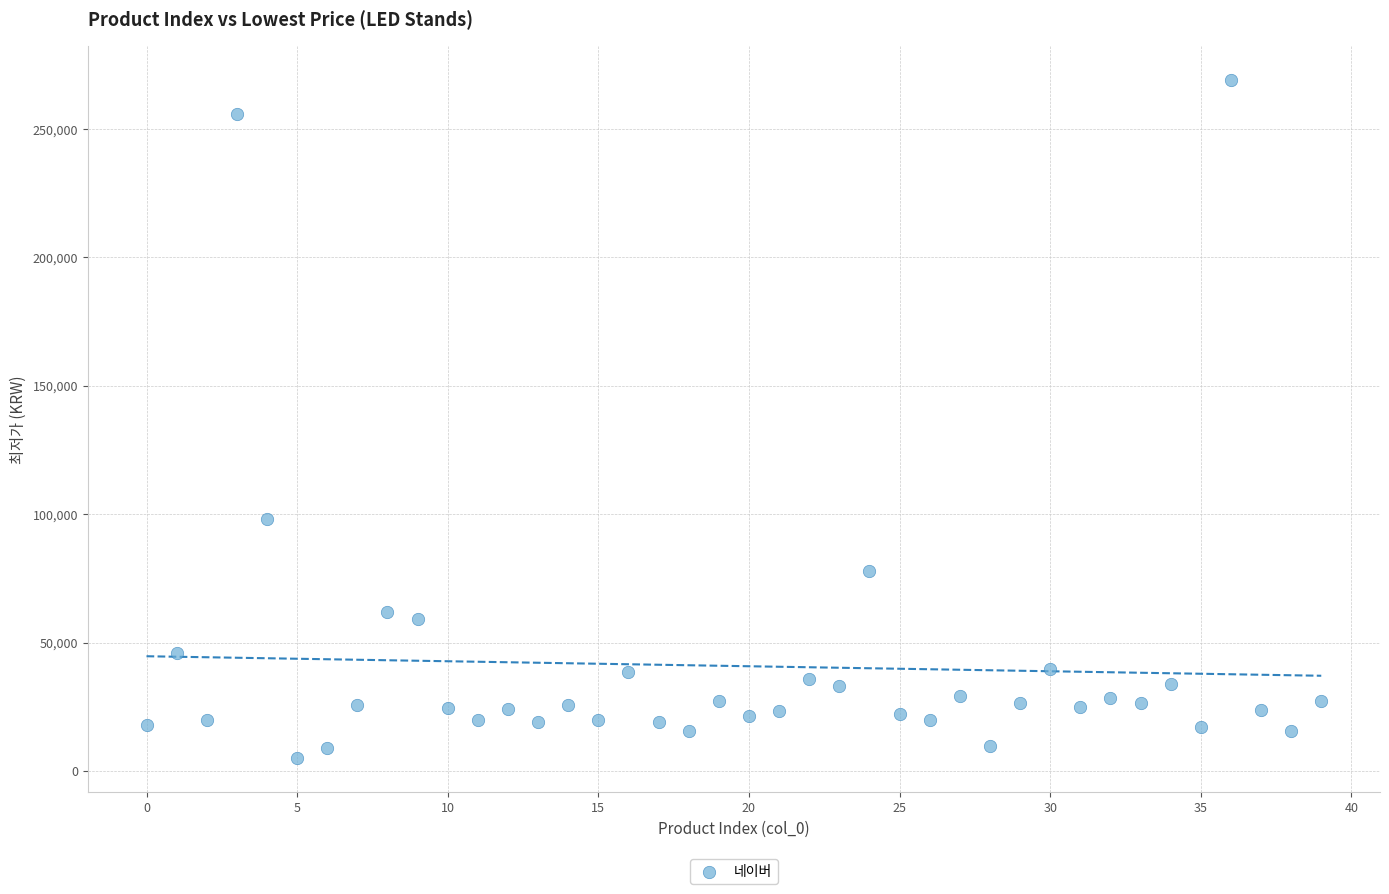

What is the range of Y values (max minus min)?

264100